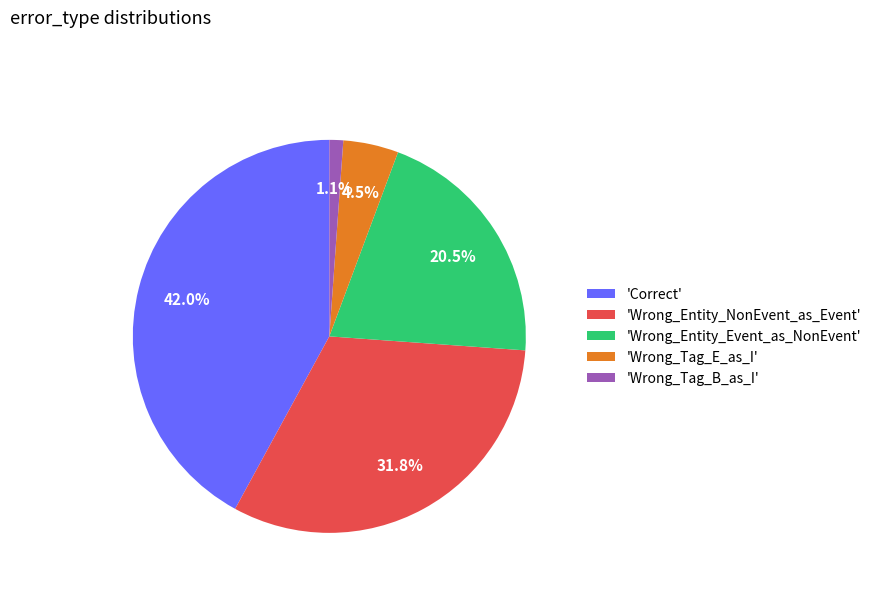

Is there any slice that represents more than half of the pie?

No